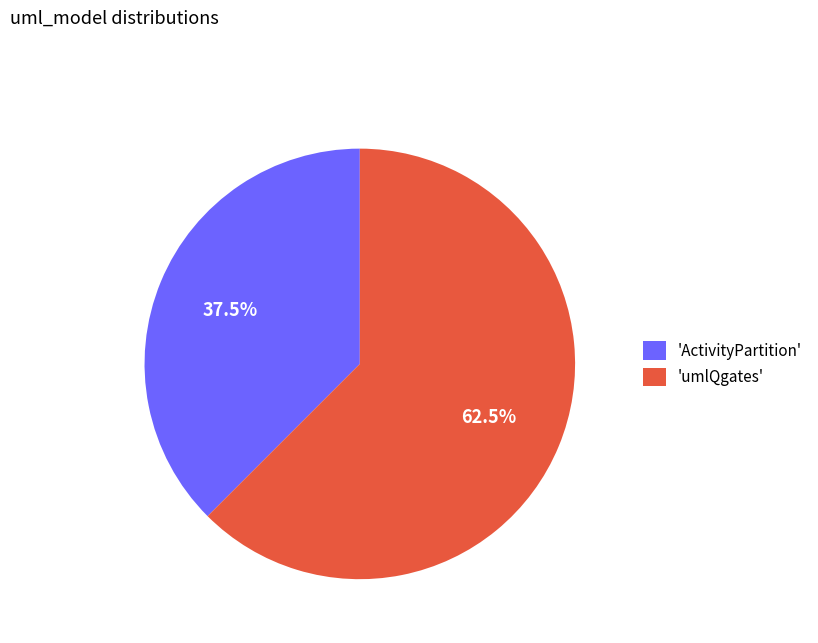

What is the ratio of the value at 'ActivityPartition' to the value at 'umlQgates'?

0.6